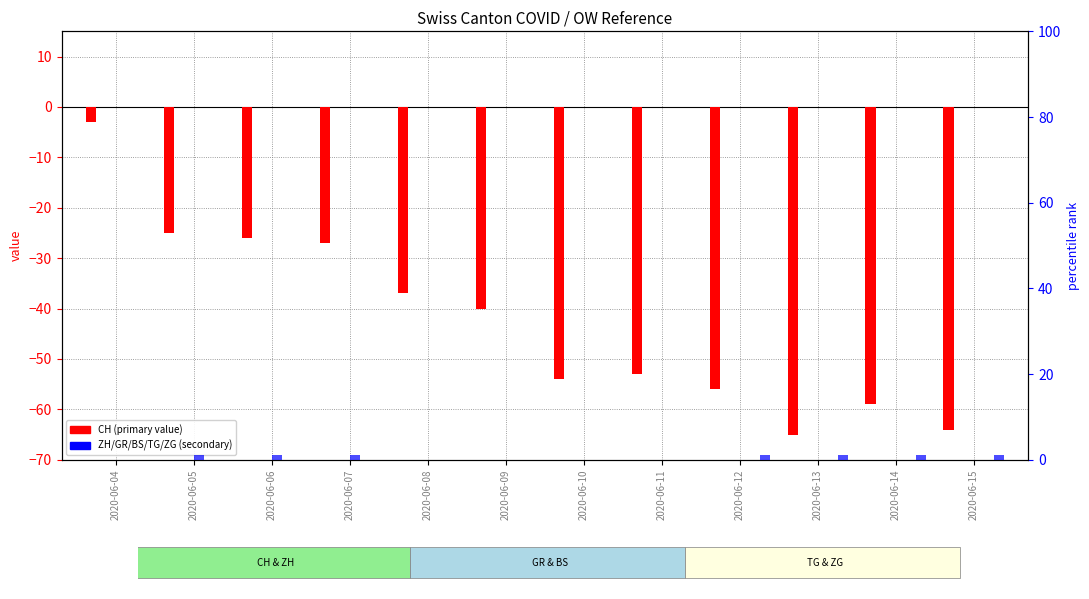

Reading left to right, what are all the values shown in this chart?

CH: -3	-25	-26	-27	-37	-40	-54	-53	-56	-65	-59	-64
ZH: 0	0	-2	-3	-4	-4	-4	-5	-4	-3	-2	-3
GR: 0	0	0	0	0	-1	-2	-2	-2	-1	-1	-1
BS: 0	1	1	1	0	-1	-1	-1	-1	-2	-2	-2
TG: 0	0	0	0	0	0	0	0	0	0	0	0
ZG: 0	0	0	0	0	0	0	0	1	1	1	1